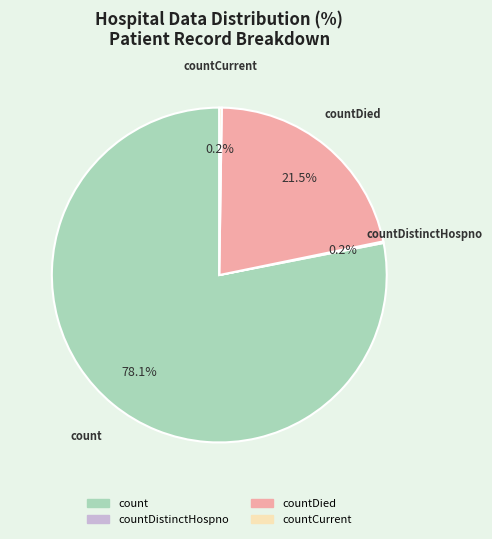

Is there any slice that represents more than half of the pie?

Yes